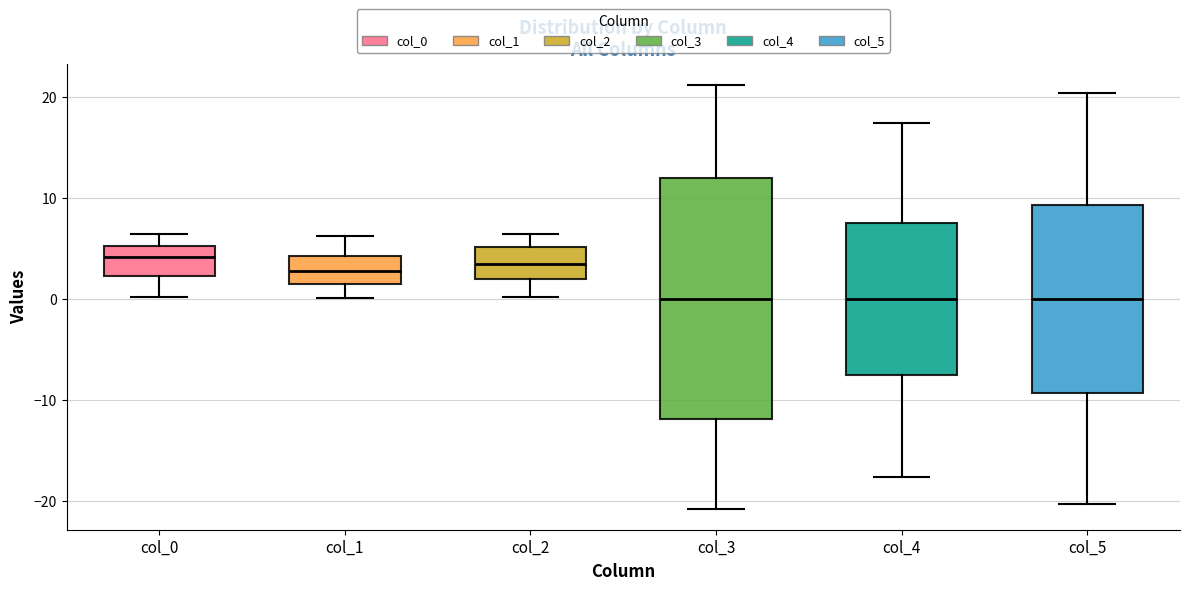

Reading left to right, read every box against the y-axis: the position of its median line, the range the box covers, and the ends of its whiskers. The values are not printed on the chart, so give them approximately, as read against the axis.

col_0: median 4, box 2 to 5, whiskers 0 to 6
col_1: median 3, box 1 to 4, whiskers 0 to 6
col_2: median 3, box 2 to 5, whiskers 0 to 6
col_3: median 0, box -12 to 12, whiskers -21 to 21
col_4: median 0, box -8 to 7, whiskers -18 to 17
col_5: median 0, box -9 to 9, whiskers -20 to 20